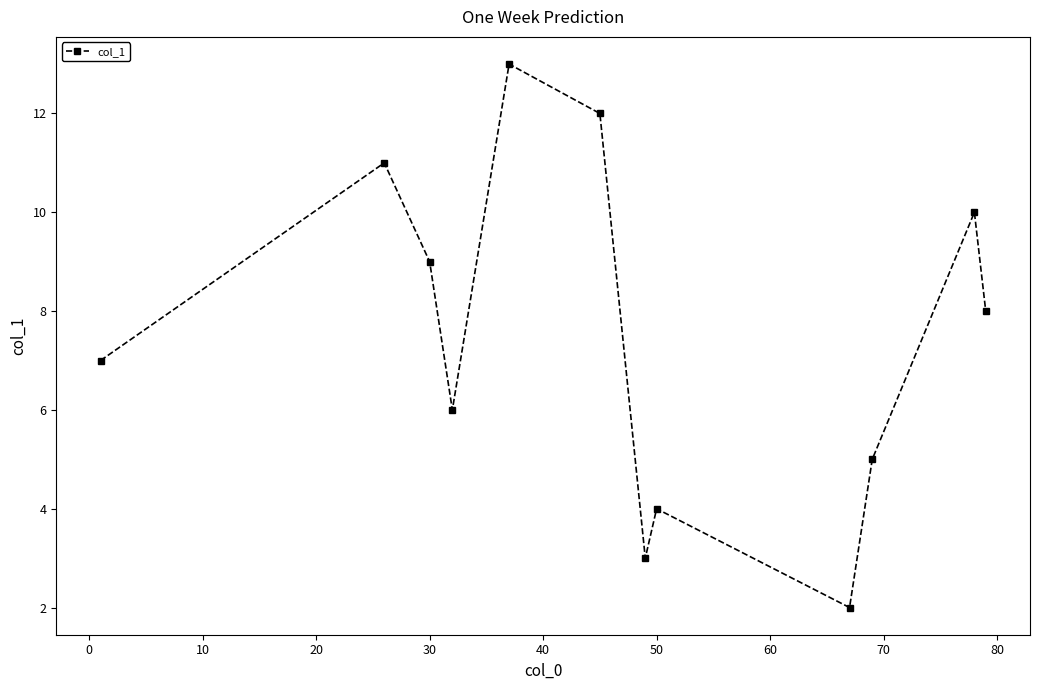

How many interior local peaks (higher than both neighbors) does the data have?

4